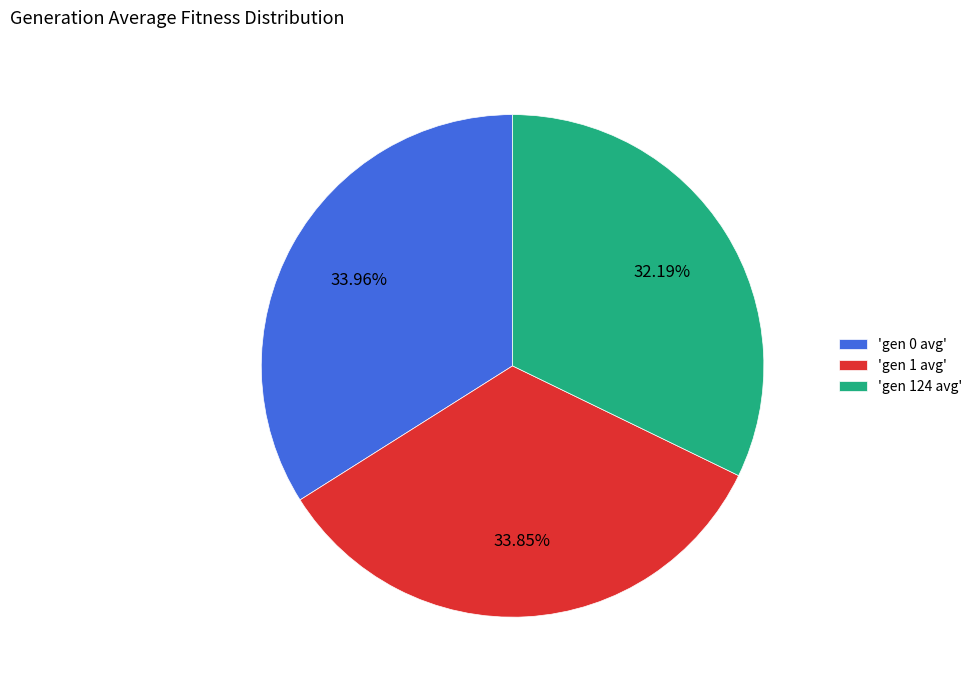

Which category has the smallest portion of the pie?

'gen 124 avg'